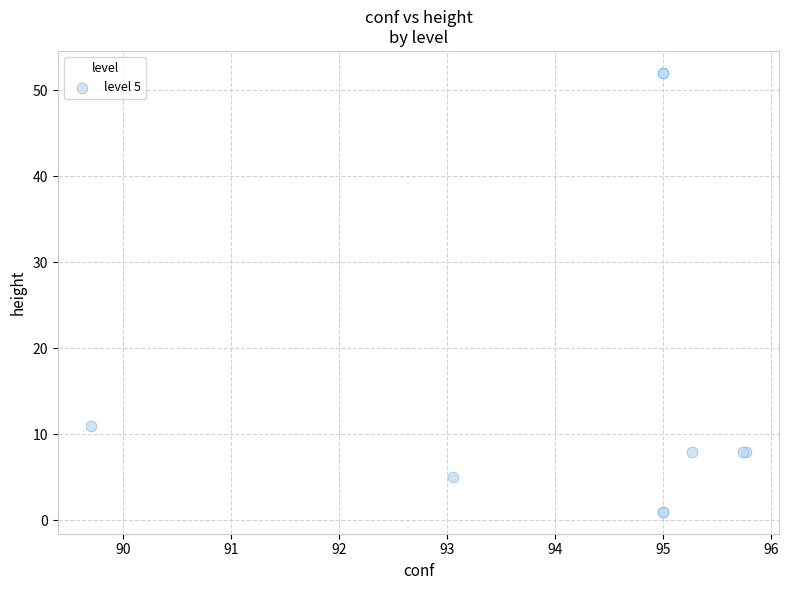

What Y value in the scatter plot is closest to 26?

11